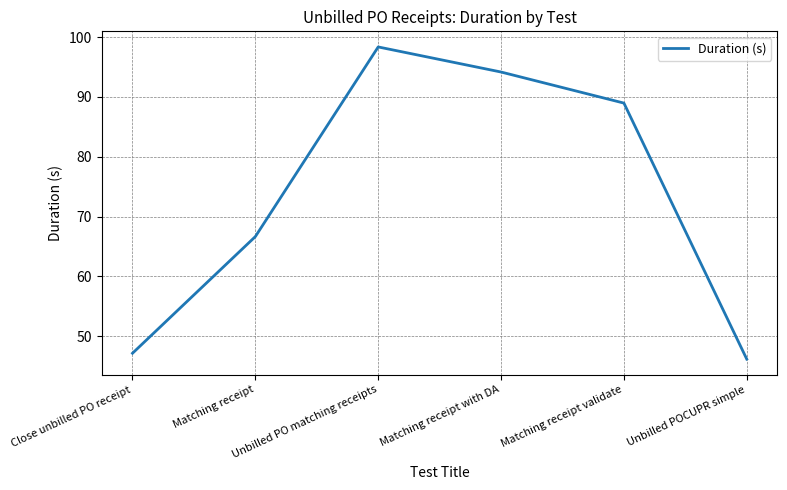

List the labels in order of value, largest first.

Unbilled PO matching receipts, Matching receipt with DA, Matching receipt validate, Matching receipt, Close unbilled PO receipt, Unbilled POCUPR simple